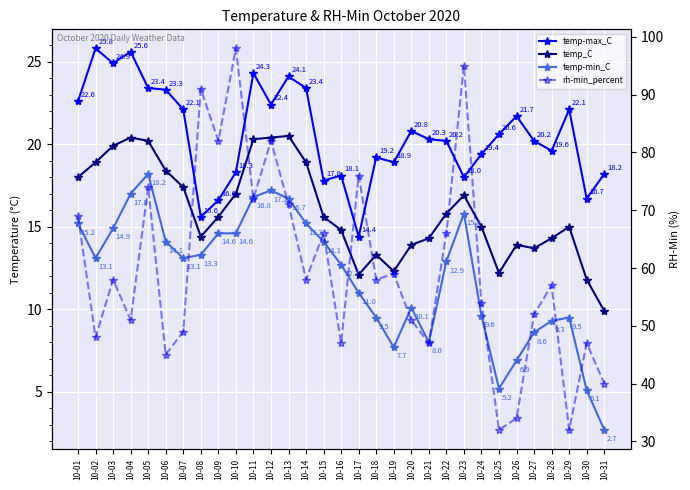

Reading right to left, list all the values displayed in this chart.

temp-max_C: 10-31=18.2	10-30=16.7	10-29=22.1	10-28=19.6	10-27=20.2	10-26=21.7	10-25=20.6	10-24=19.4	10-23=18.0	10-22=20.2	10-21=20.3	10-20=20.8	10-19=18.9	10-18=19.2	10-17=14.4	10-16=18.1	10-15=17.8	10-14=23.4	10-13=24.1	10-12=22.4	10-11=24.3	10-10=18.3	10-09=16.6	10-08=15.6	10-07=22.1	10-06=23.3	10-05=23.4	10-04=25.6	10-03=24.9	10-02=25.8	10-01=22.6
temp_C: 10-31=9.9	10-30=11.8	10-29=15.0	10-28=14.3	10-27=13.7	10-26=13.9	10-25=12.2	10-24=15.0	10-23=16.9	10-22=15.8	10-21=14.3	10-20=13.9	10-19=12.3	10-18=13.3	10-17=12.1	10-16=14.8	10-15=15.6	10-14=18.9	10-13=20.5	10-12=20.4	10-11=20.3	10-10=17.0	10-09=15.6	10-08=14.4	10-07=17.4	10-06=18.4	10-05=20.2	10-04=20.4	10-03=19.9	10-02=18.9	10-01=18.0
temp-min_C: 10-31=2.7	10-30=5.1	10-29=9.5	10-28=9.3	10-27=8.6	10-26=6.9	10-25=5.2	10-24=9.6	10-23=15.8	10-22=12.9	10-21=8.0	10-20=10.1	10-19=7.7	10-18=9.5	10-17=11.0	10-16=12.7	10-15=14.1	10-14=15.2	10-13=16.7	10-12=17.2	10-11=16.8	10-10=14.6	10-09=14.6	10-08=13.3	10-07=13.1	10-06=14.1	10-05=18.2	10-04=17.0	10-03=14.9	10-02=13.1	10-01=15.2
rh-min_percent: 10-31=40.0	10-30=47.0	10-29=32.0	10-28=57.0	10-27=52.0	10-26=34.0	10-25=32.0	10-24=54.0	10-23=95.0	10-22=66.0	10-21=47.0	10-20=51.0	10-19=59.0	10-18=58.0	10-17=76.0	10-16=47.0	10-15=66.0	10-14=58.0	10-13=71.0	10-12=82.0	10-11=72.0	10-10=98.0	10-09=82.0	10-08=91.0	10-07=49.0	10-06=45.0	10-05=74.0	10-04=51.0	10-03=58.0	10-02=48.0	10-01=69.0